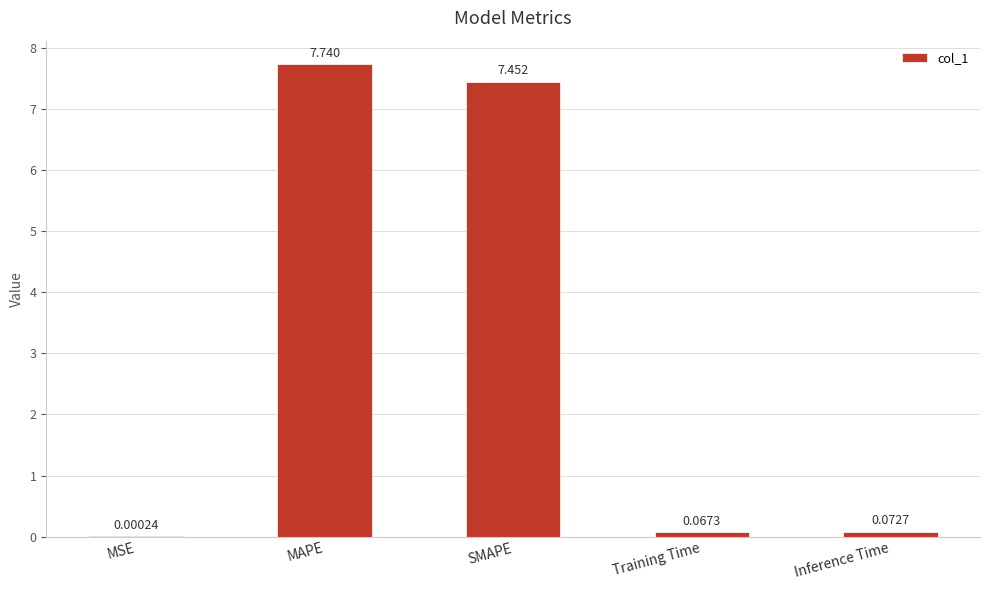

The chart shows a value of 2.9 at MAPE. True or false?

False